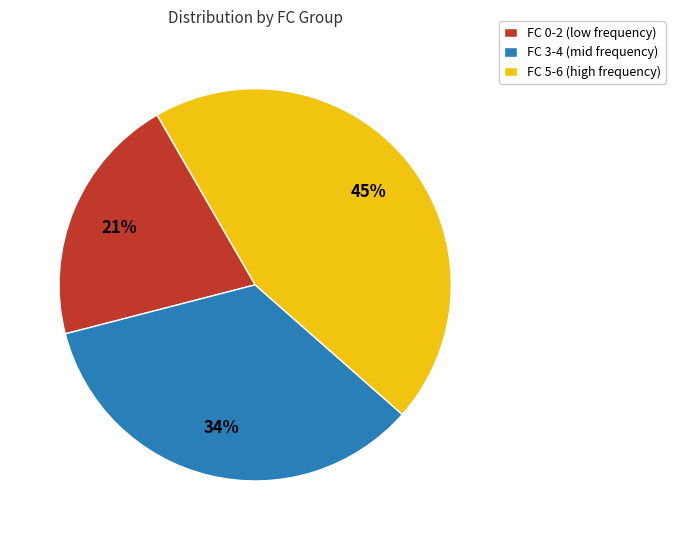

Between FC 3-4 (mid frequency) and FC 5-6 (high frequency), which is larger?

FC 5-6 (high frequency)